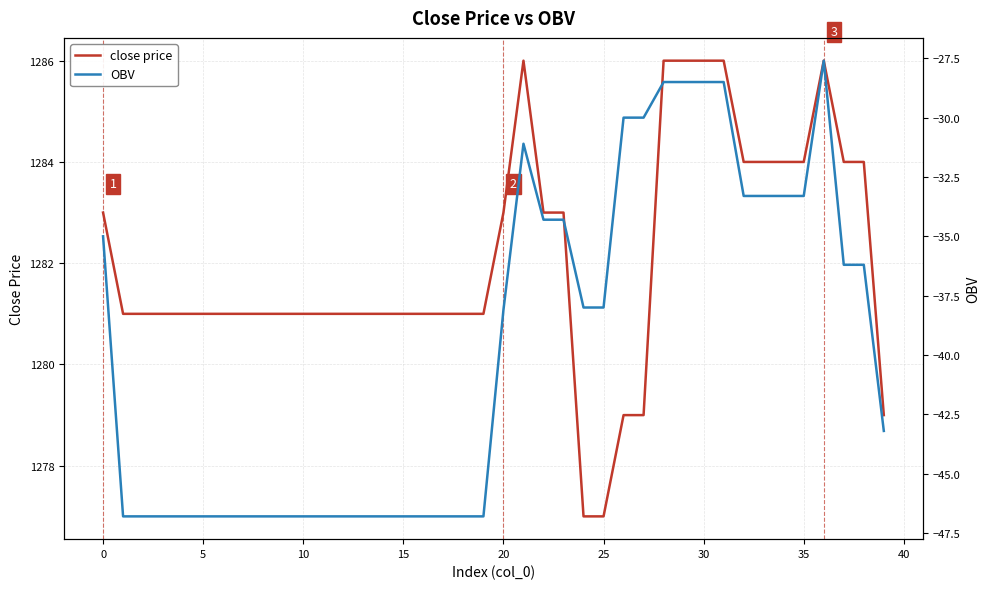

What is the lowest value of the close price series?

1277